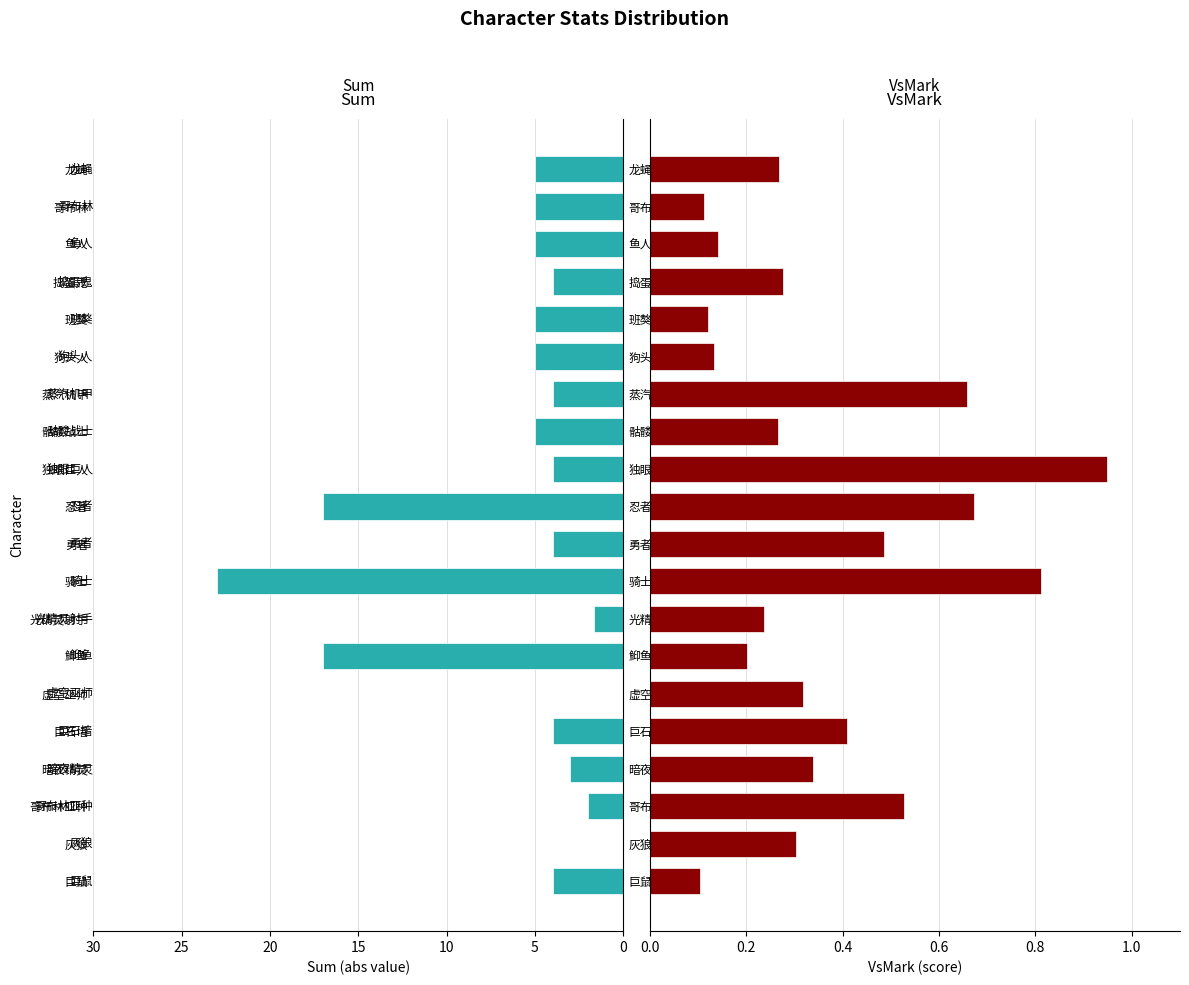

Rank the series at 蒸汽机甲 from highest to lowest value.

Sum, VsMark